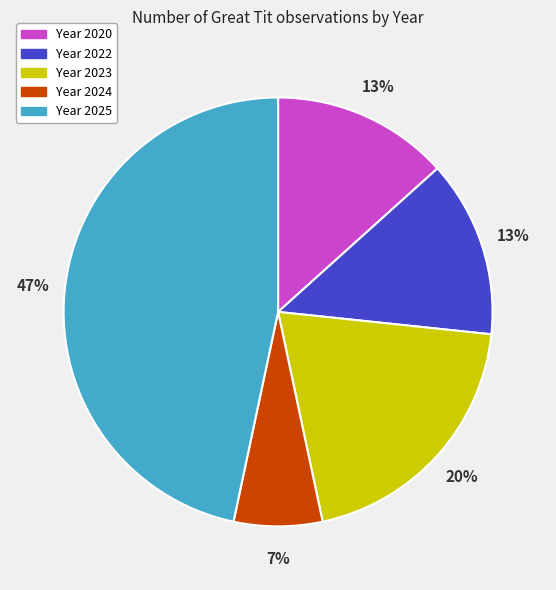

Count the number of slices in the pie.

5